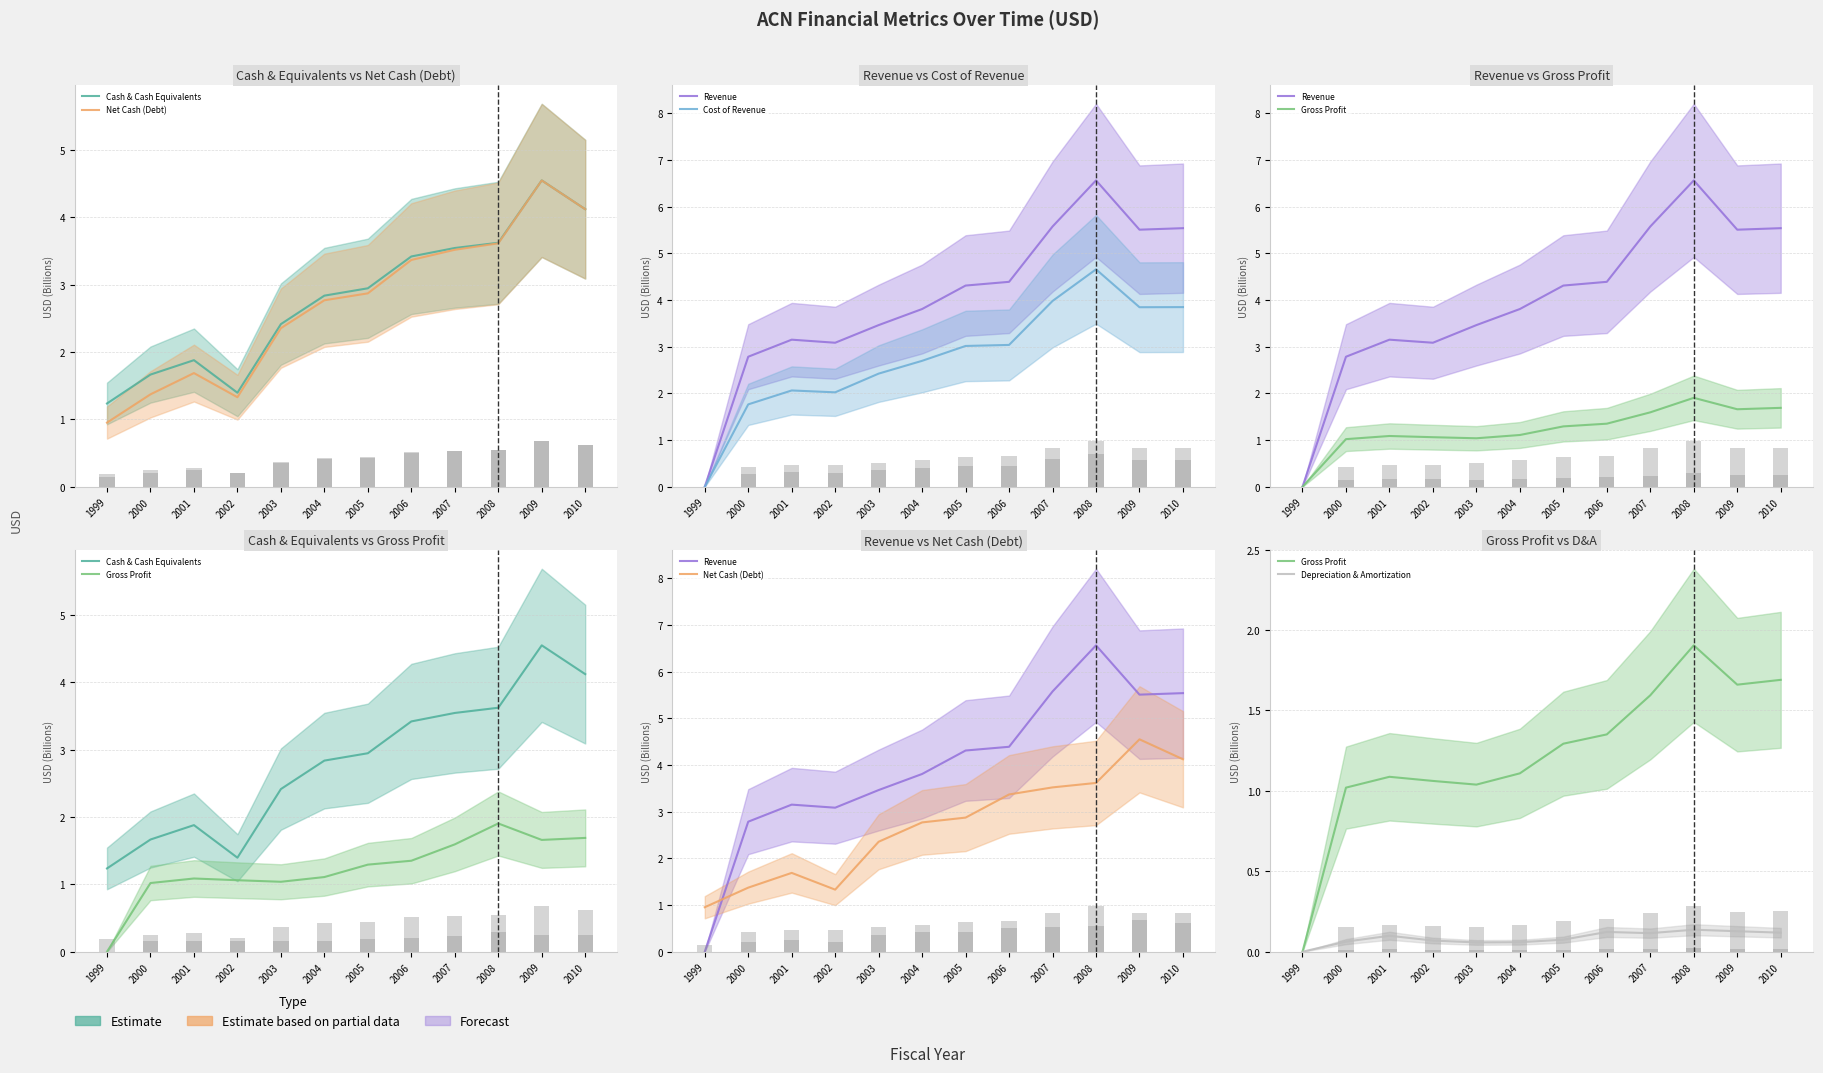

Is the value of Cost of Revenue at 2005 greater than the value of Depreciation & Amortization at 2000?

Yes